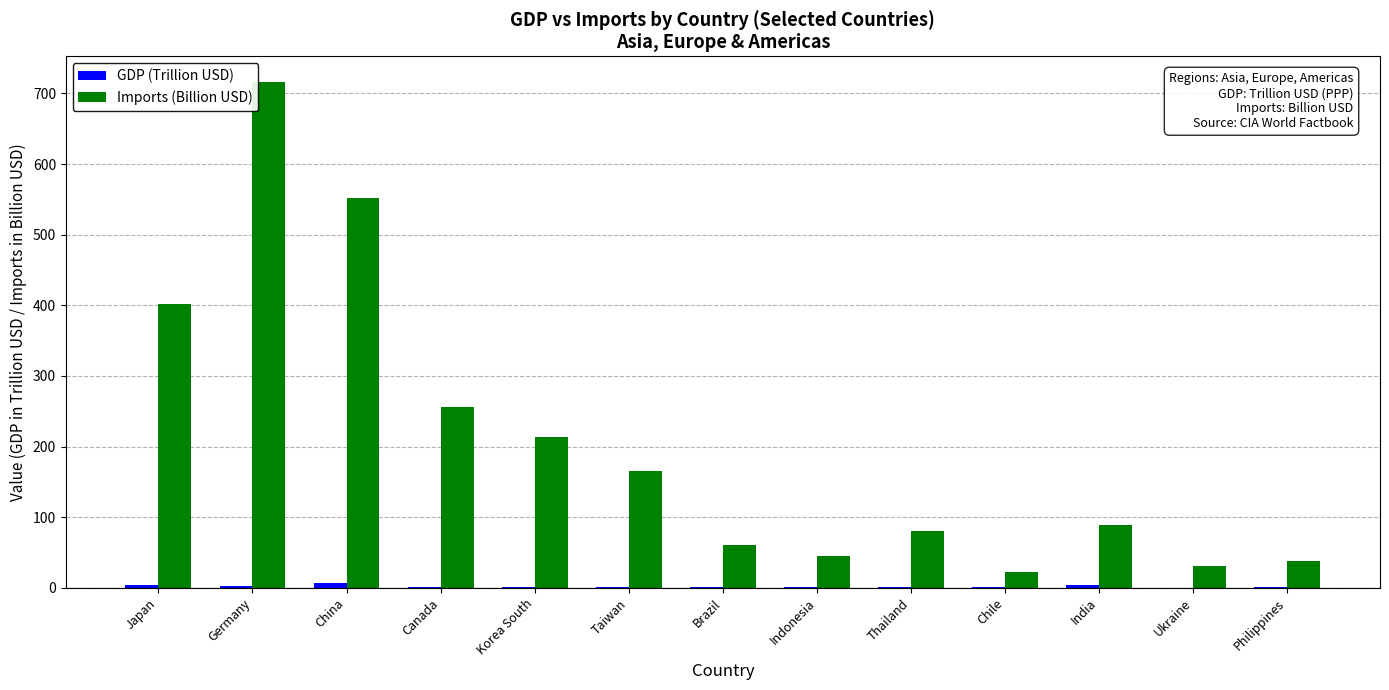

At which label is Imports (Billion USD) closest to 369?

Japan